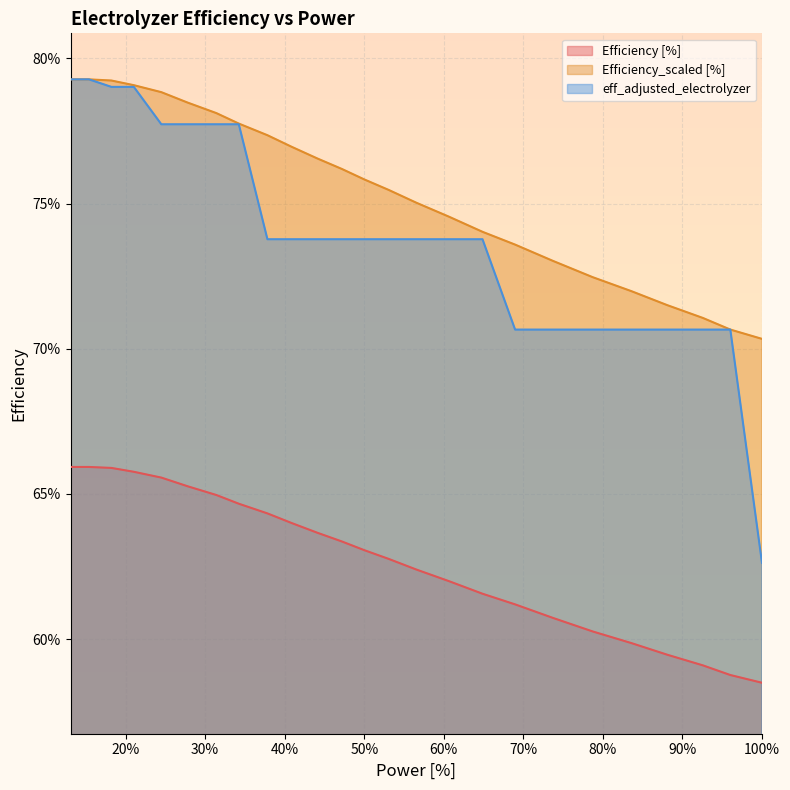

Does the chart display data point markers on the line(s)?

No